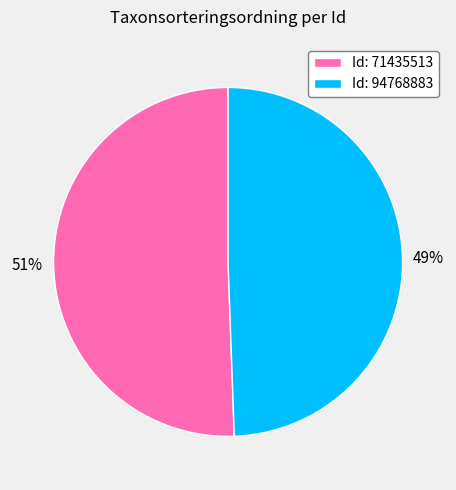

Is there a majority slice in this chart?

Yes